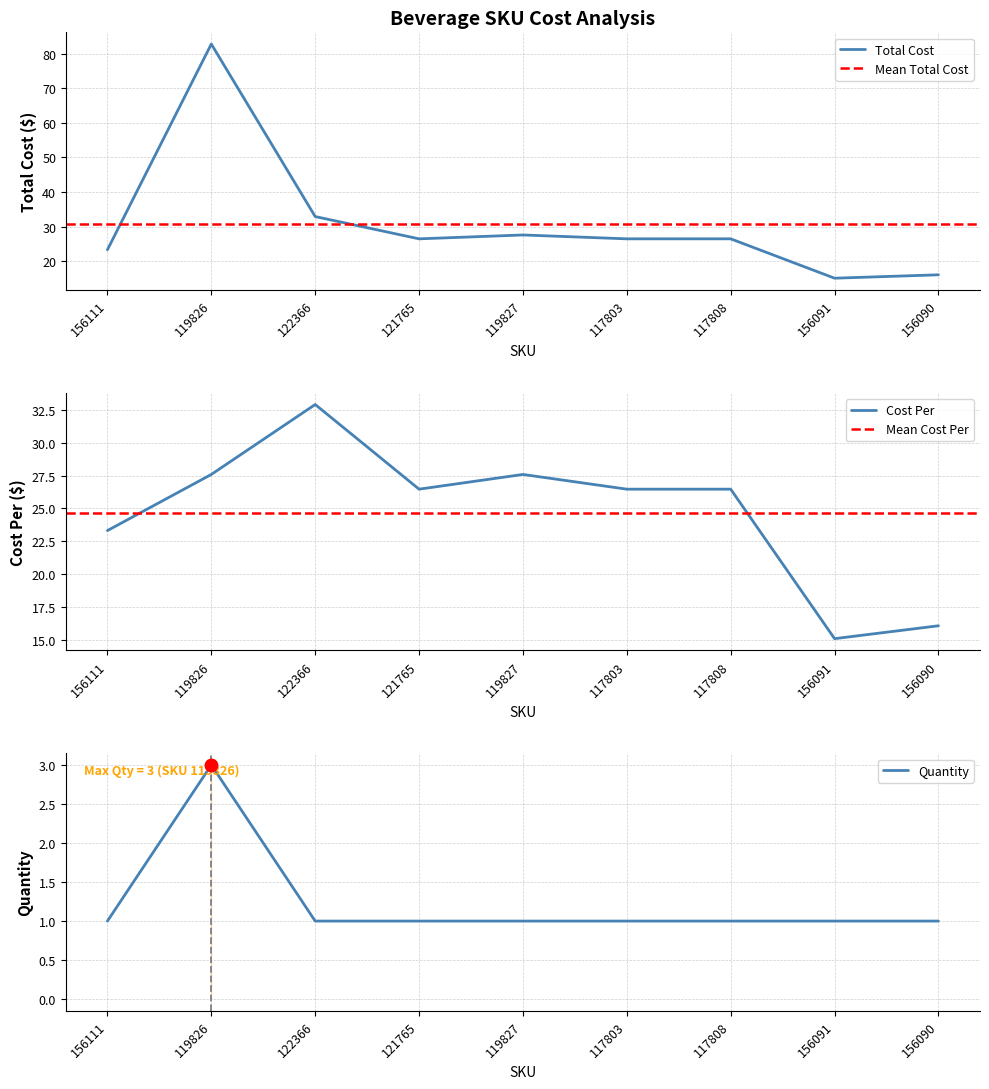

Which category has the lowest value in the Quantity series?

156111